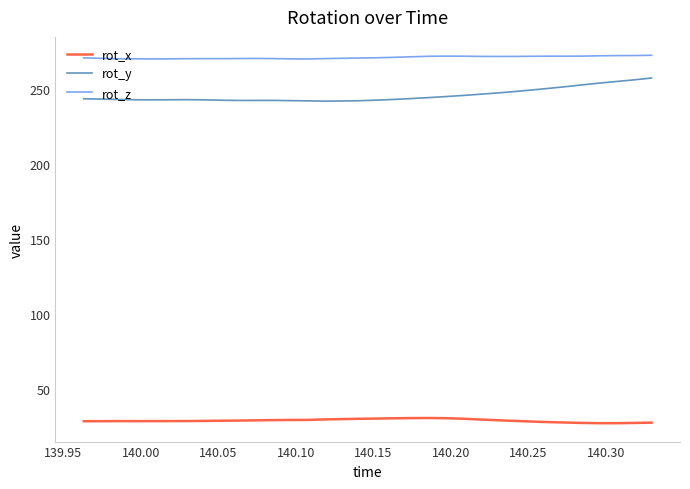

Which series has the largest total across all categories?

rot_z